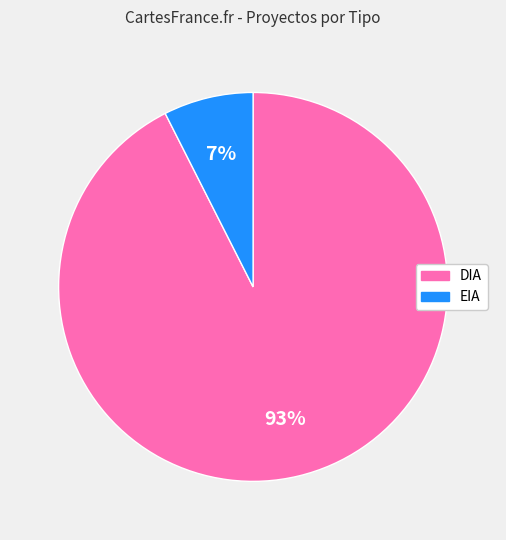

Is it true that DIA is 93% of the pie?

True